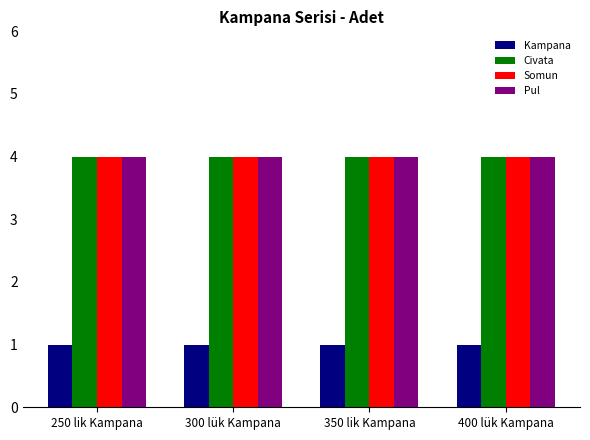

At how many categories does at least one series exceed 3?

4